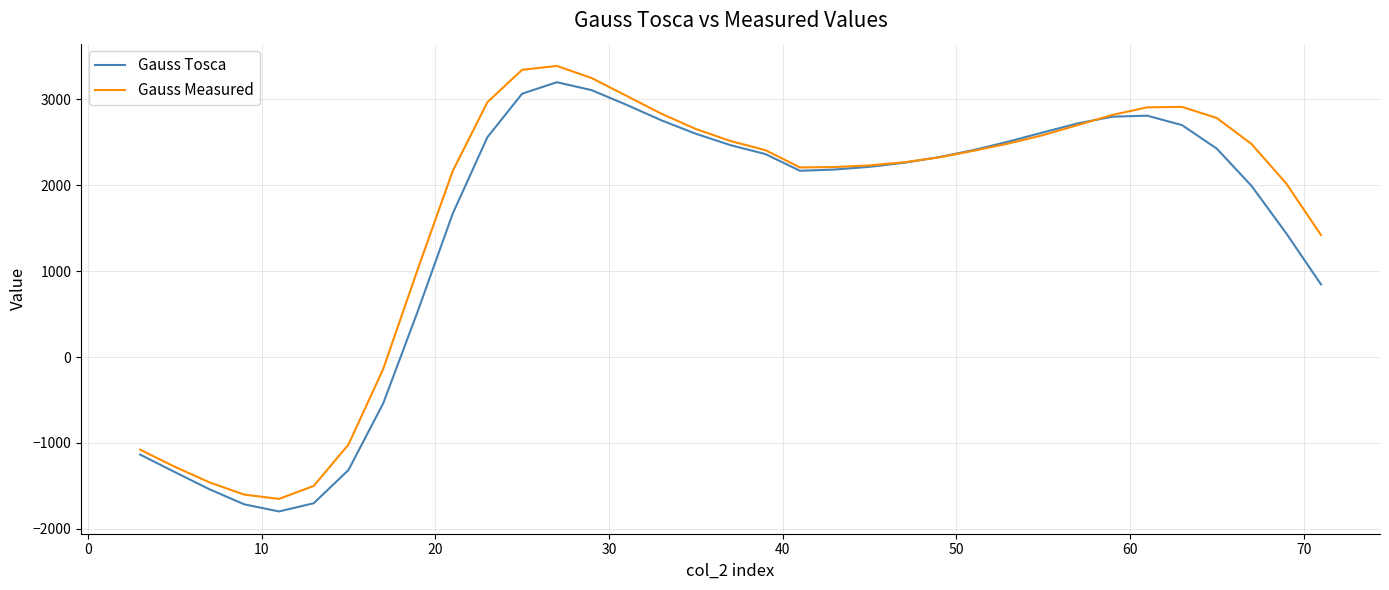

What is the minimum value for Gauss Measured?

-1651.5